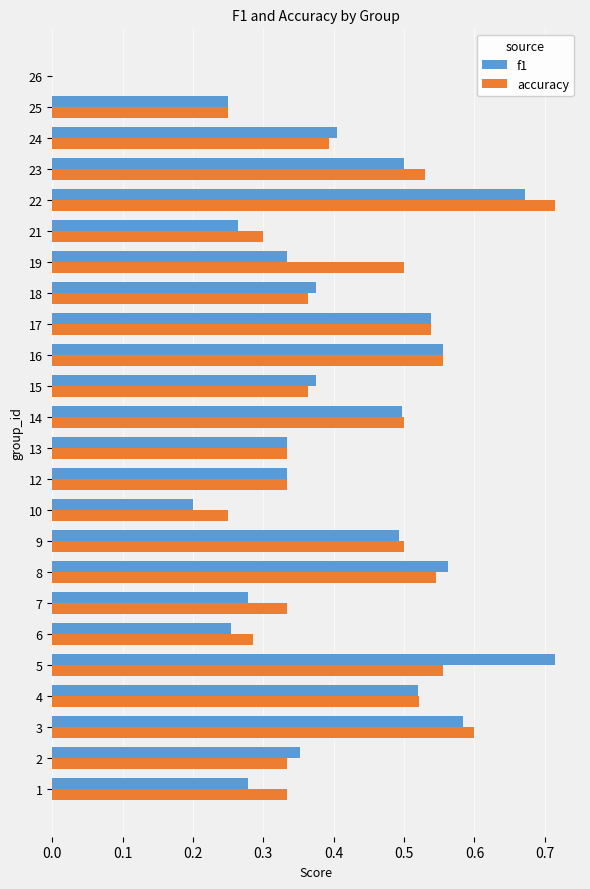

Which series has the largest total across all categories?

accuracy